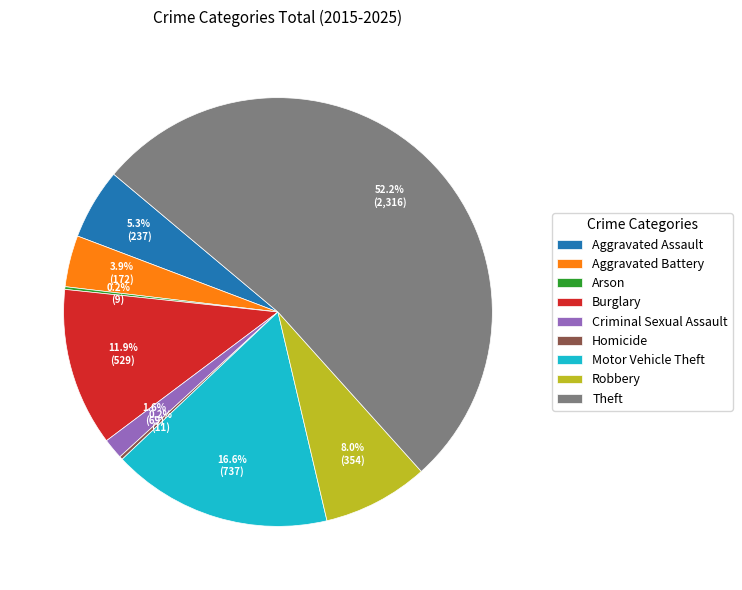

Does Theft represent more than half of the total?

Yes